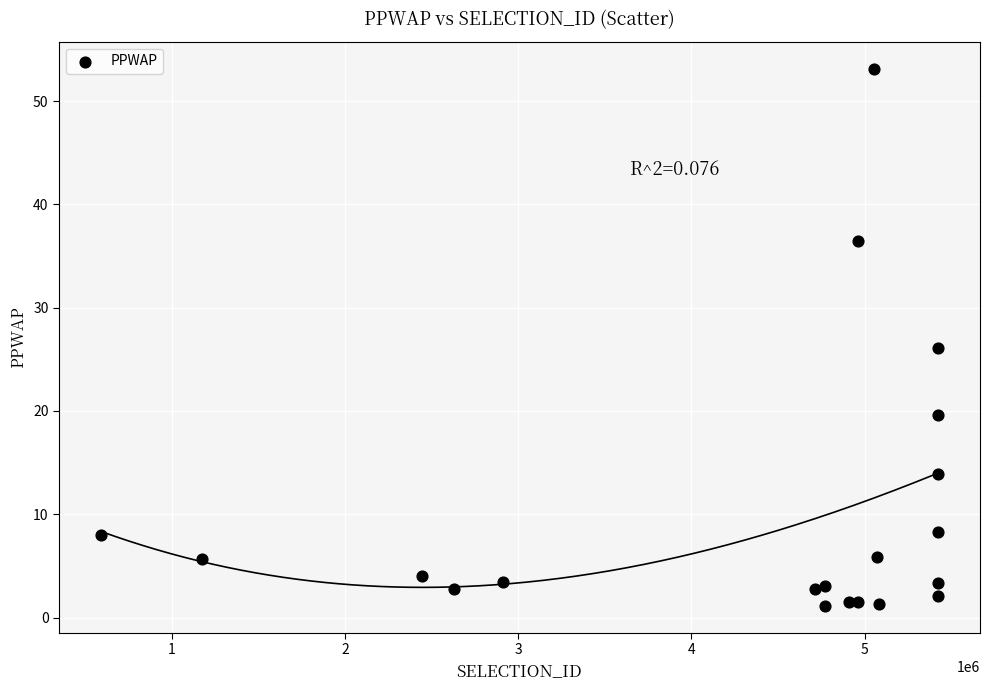

What Y value in the scatter plot is closest to 27?

26.1